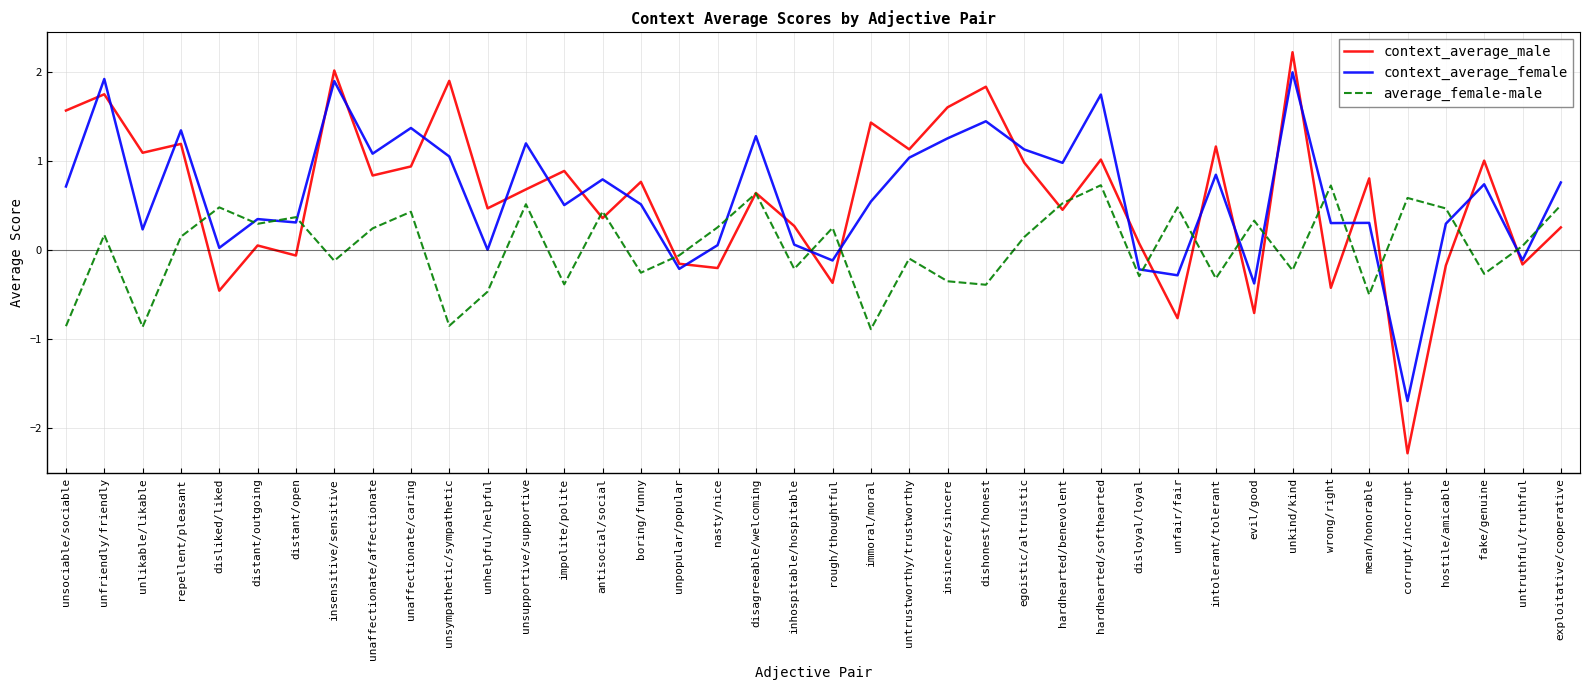

How many lines are shown in the chart?

3